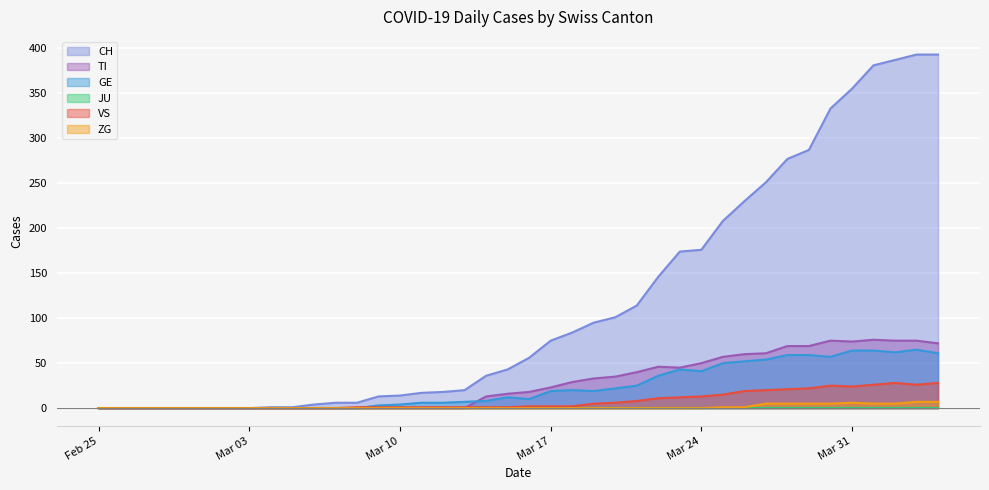

Which series has the largest range (max minus min)?

CH